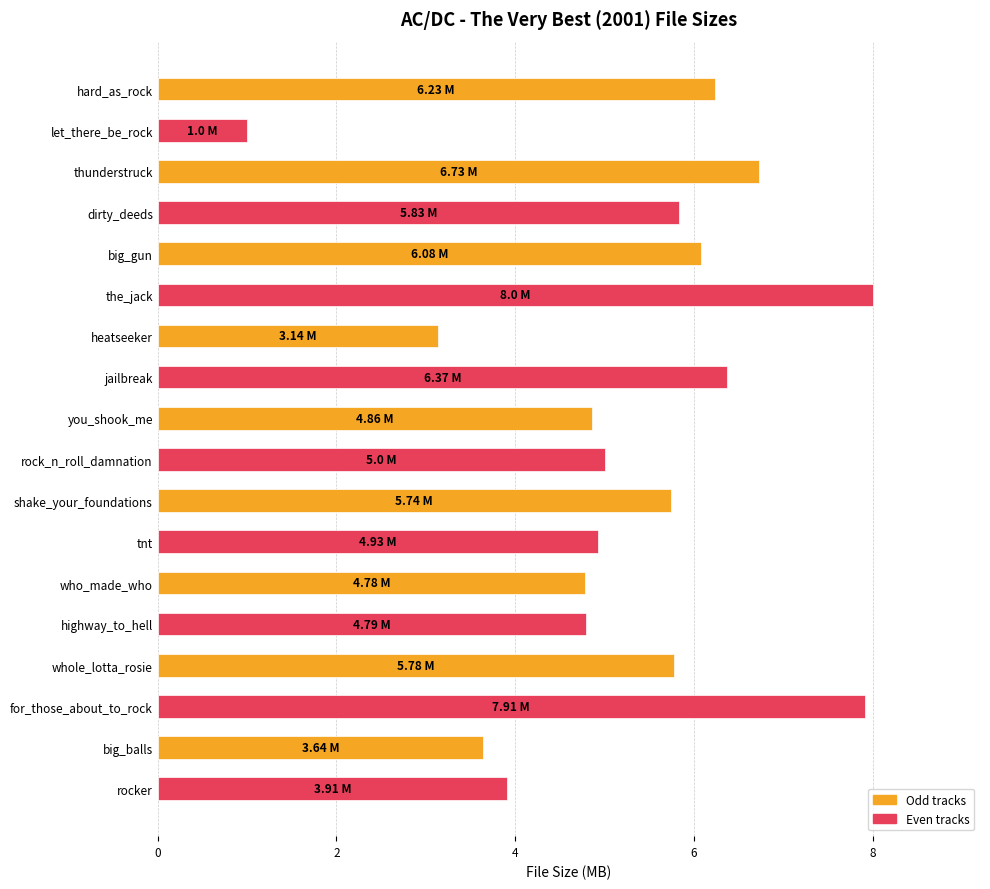

Where is the data nearest to the value 4?

rocker